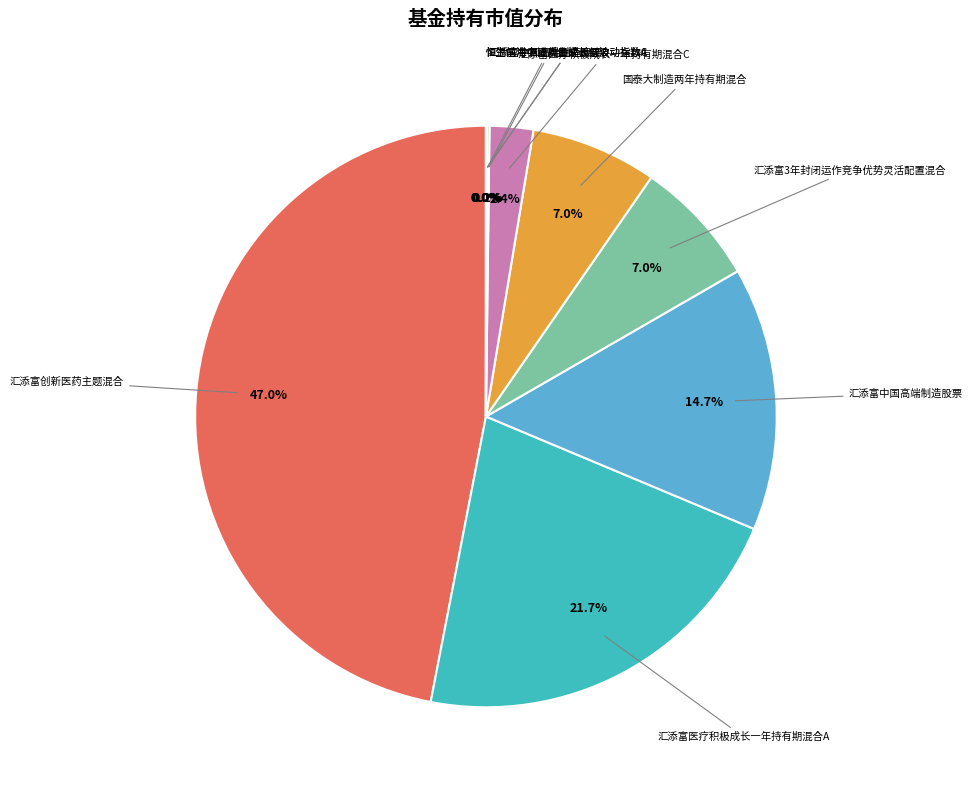

What is the largest slice in the pie chart?

汇添富创新医药主题混合